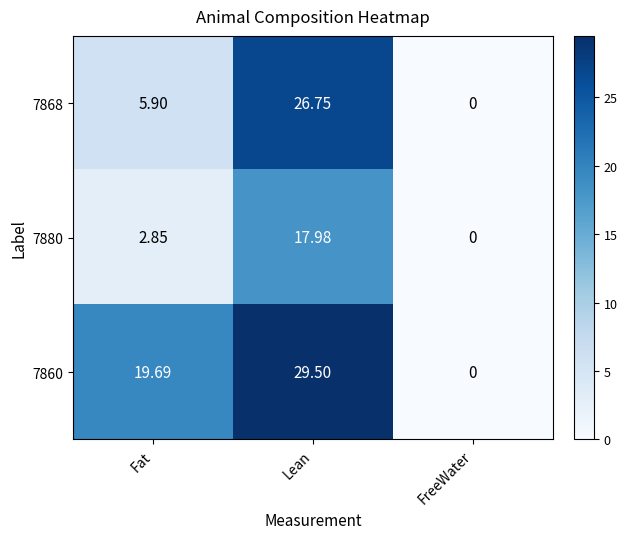

Where is 7860 nearest to the value 14?

Fat